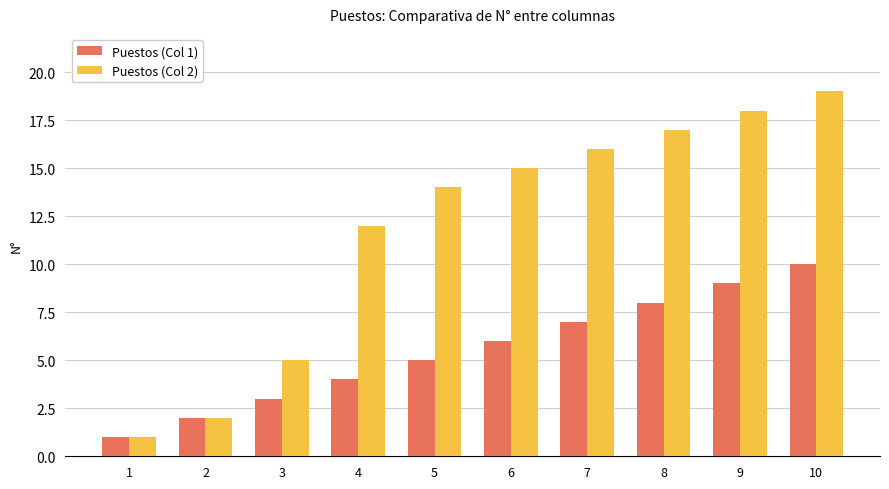

Are the bars horizontal?

No